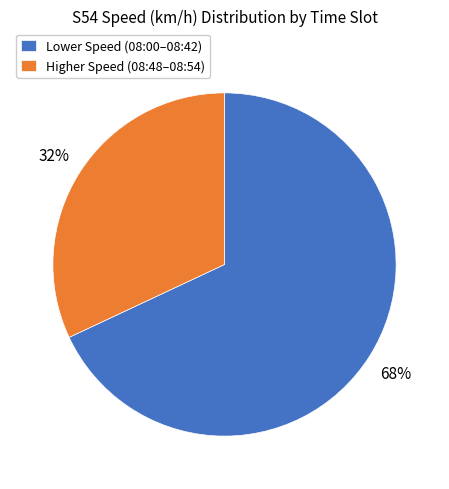

Count the number of slices in the pie.

2